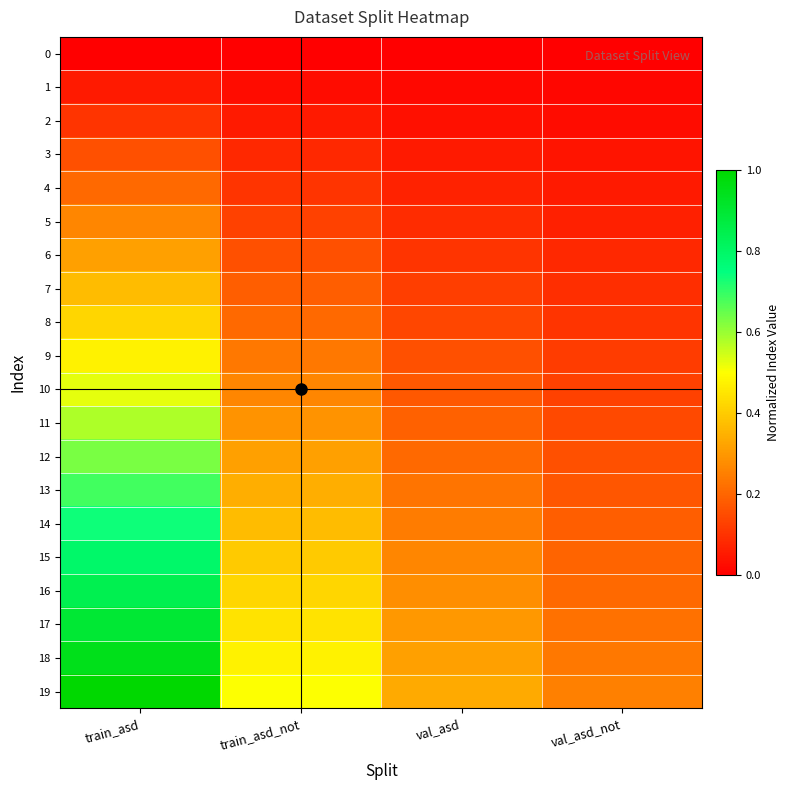

Between train_asd and val_asd, which is larger?

train_asd